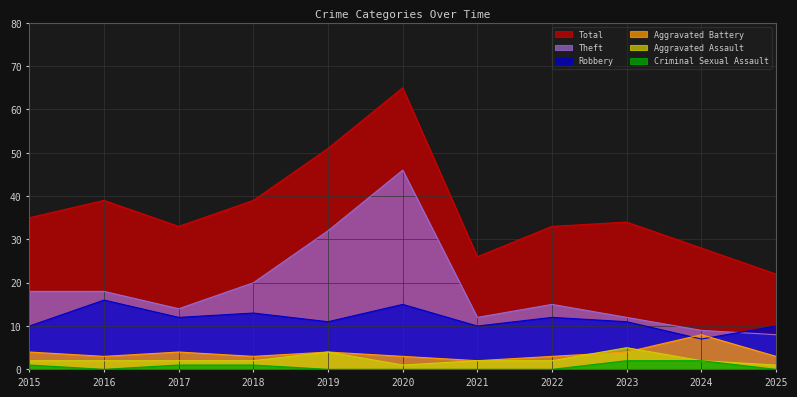

What is the sum of the Theft values at 2016 and 2019?

50